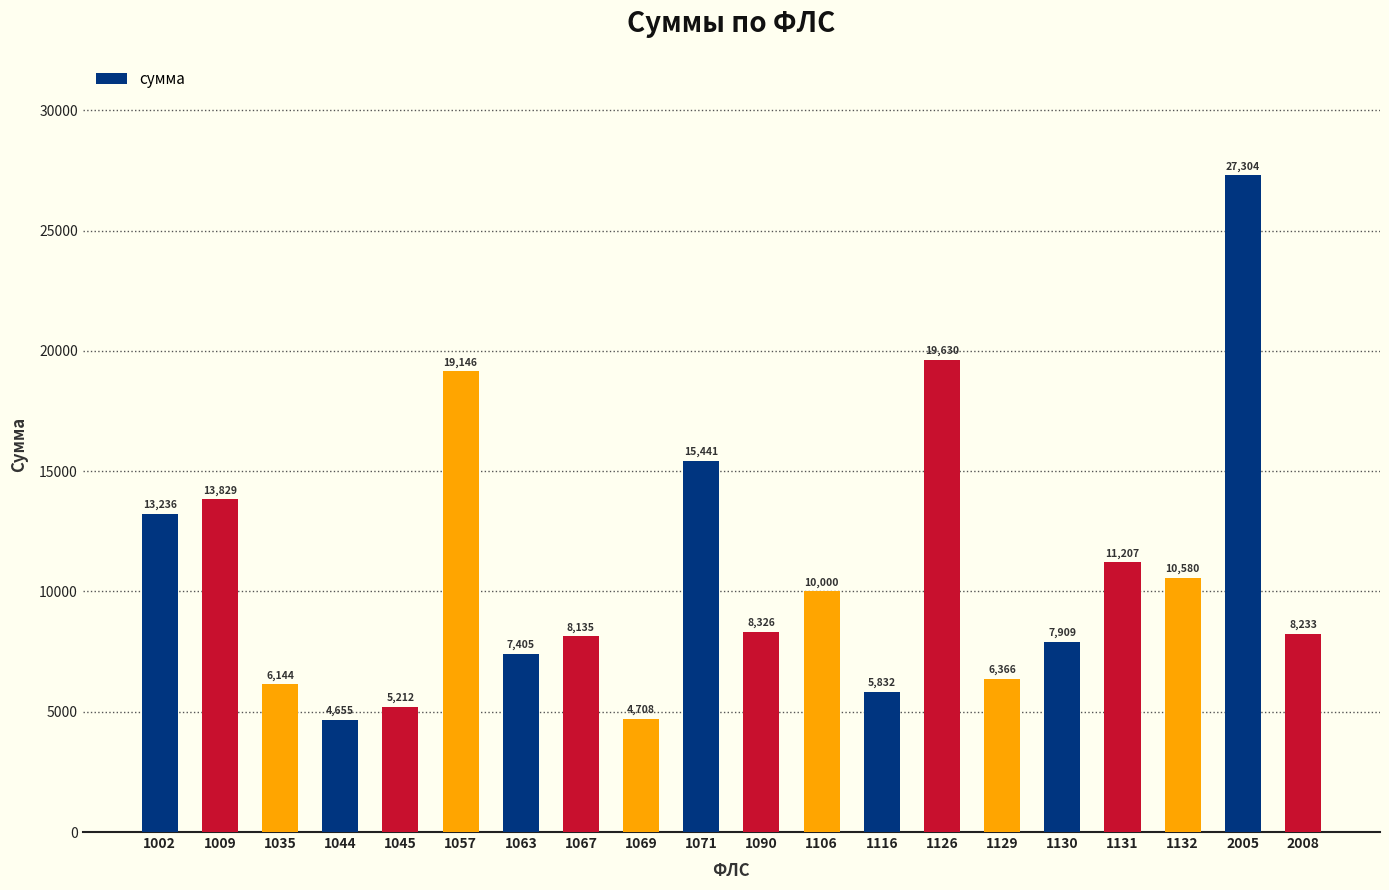

What is the approximate value at 2005?

27304.2